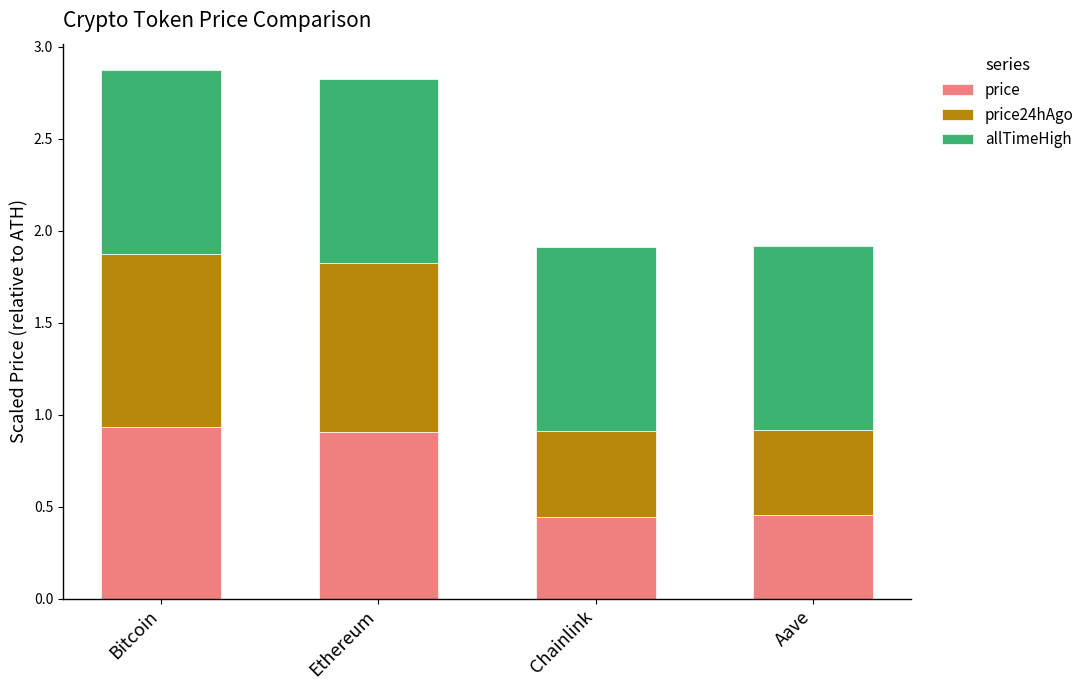

Is it true that price equals 0.2 at Aave?

False